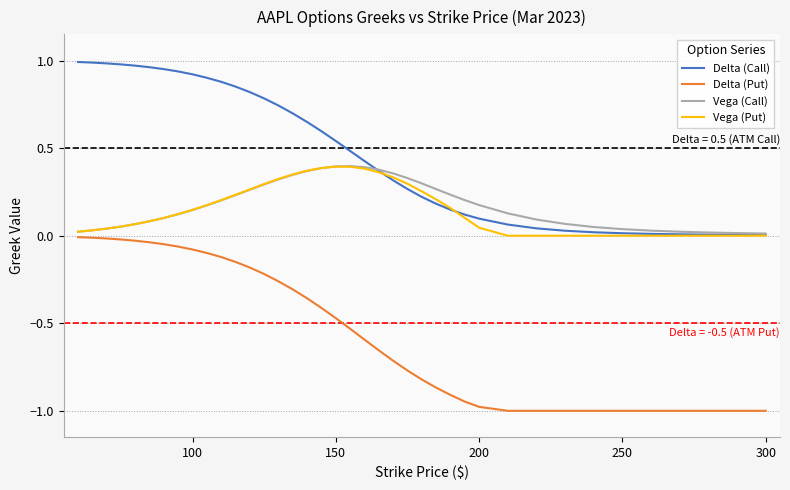

Which series has the largest total across all categories?

Delta (Call)